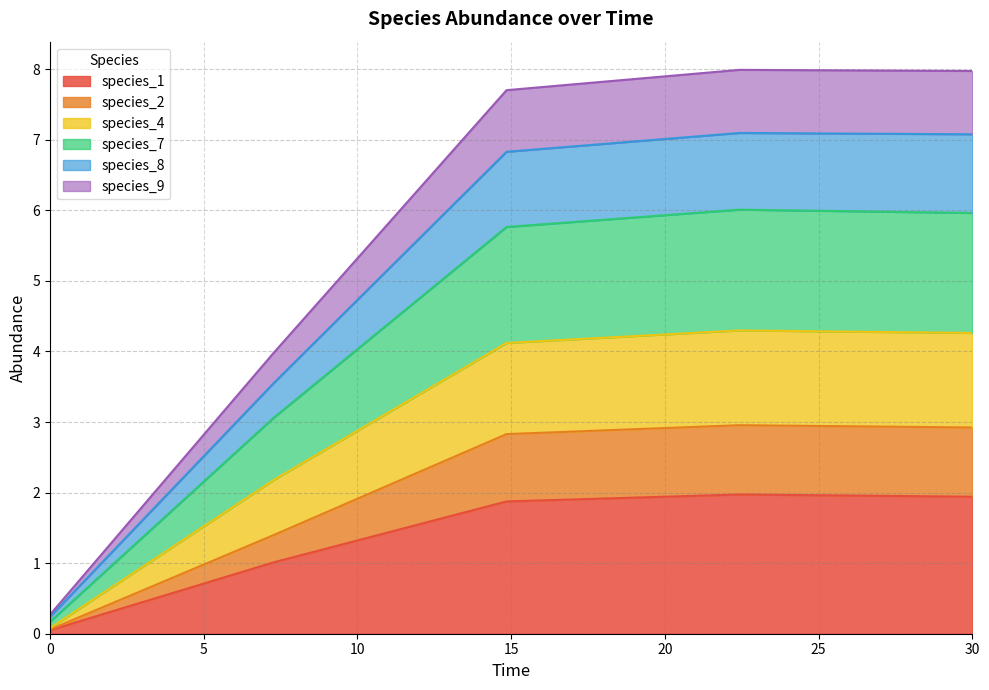

How many data points in species_9 are above 6?

3